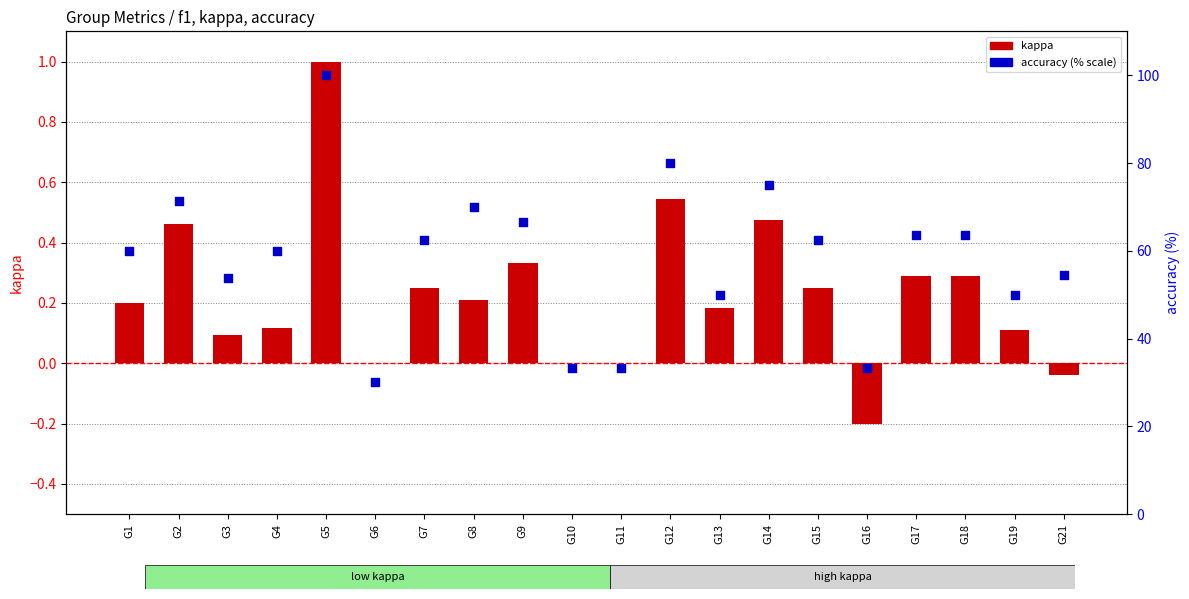

Which series has the largest total across all categories?

accuracy (% scale)